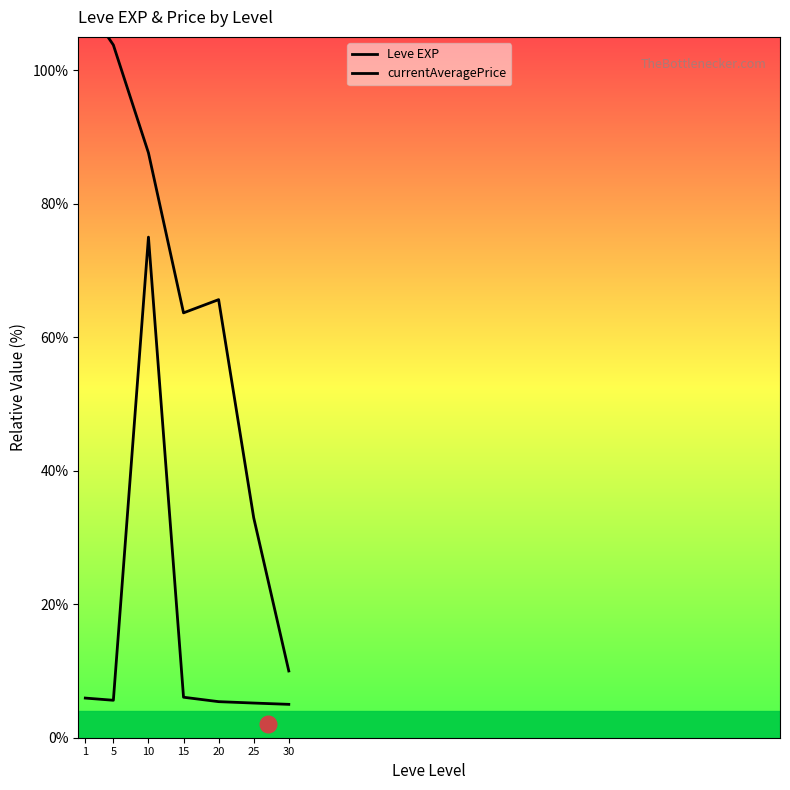

What is the total value across all series at 1?

115.9